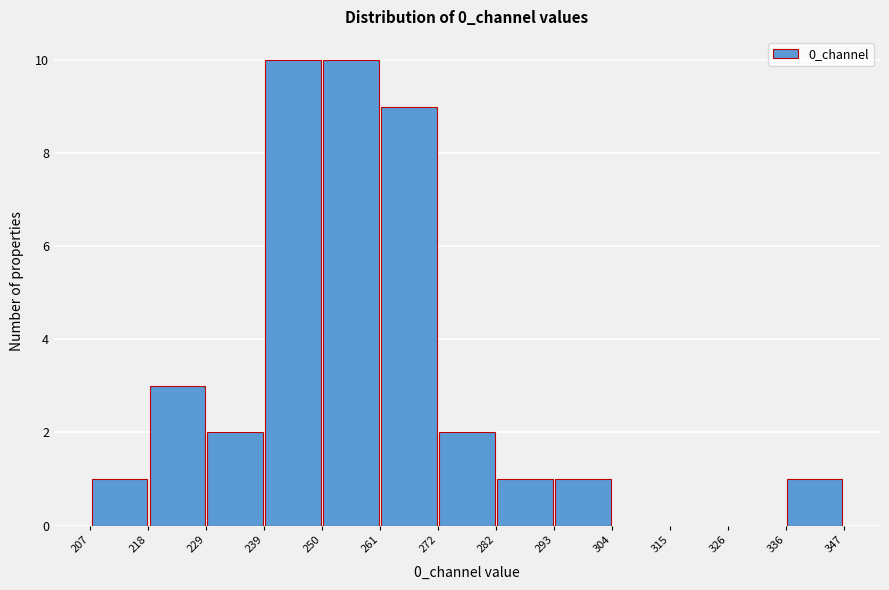

Reading left to right, list every bar in this chart as the range it spans on the x-axis followed by its height. The values are not printed on the chart, so give them approximately, as read against the axis.

207 to 218: 1
218 to 229: 3
229 to 239: 2
239 to 250: 10
250 to 261: 10
261 to 272: 9
272 to 282: 2
282 to 293: 1
293 to 304: 1
304 to 315: 0
315 to 326: 0
326 to 336: 0
336 to 347: 1